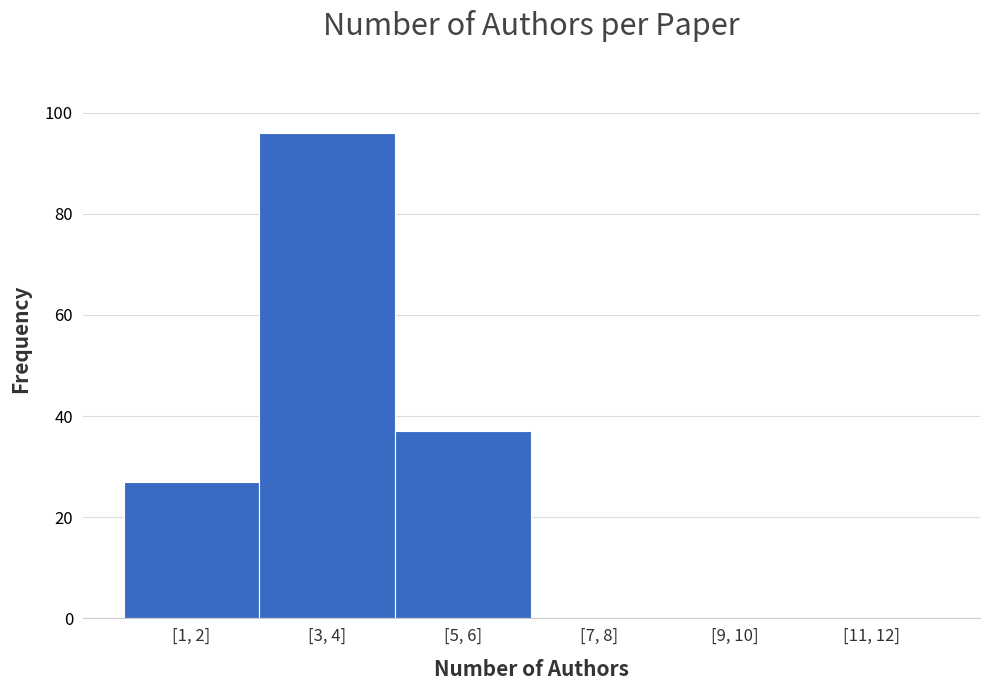

Reading left to right, transcribe all the data shown in this chart.

[1, 2]=27	[3, 4]=96	[5, 6]=37	[7, 8]=0	[9, 10]=0	[11, 12]=0